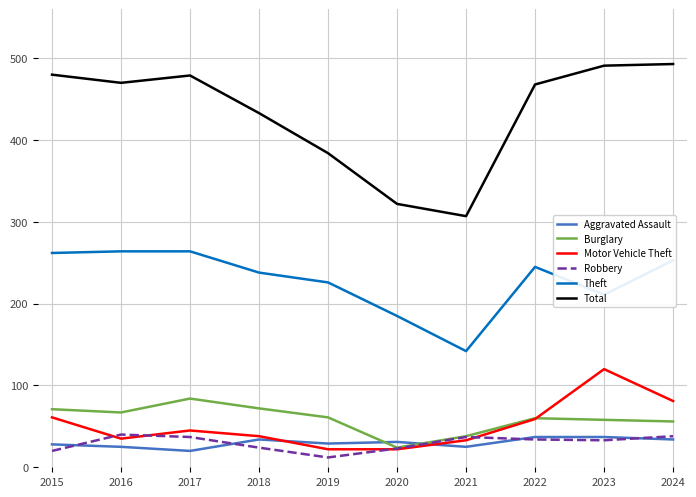

True or false: Total and Aggravated Assault cross at least once.

False